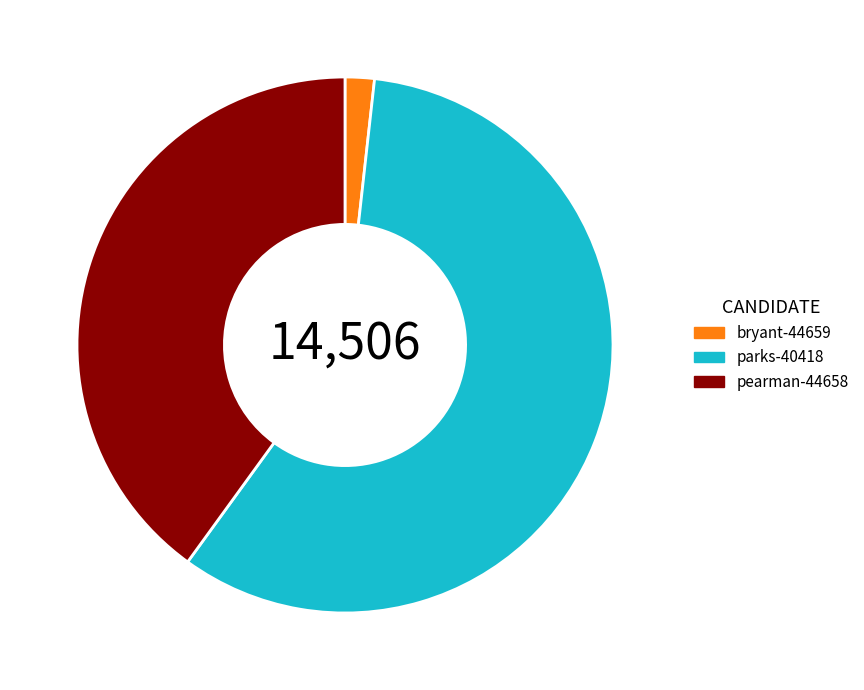

Which slice represents more than half of the pie?

parks-40418